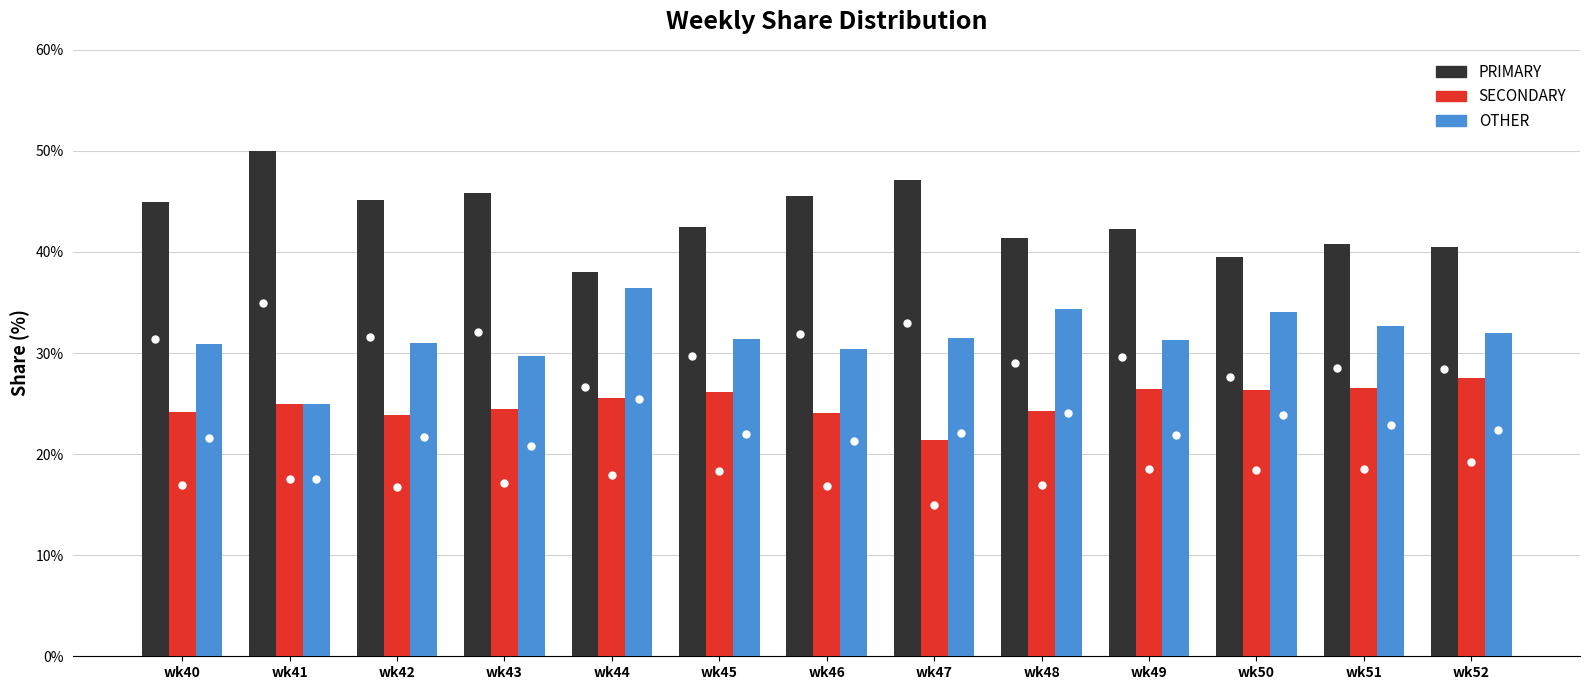

Does the chart contain any negative values?

No